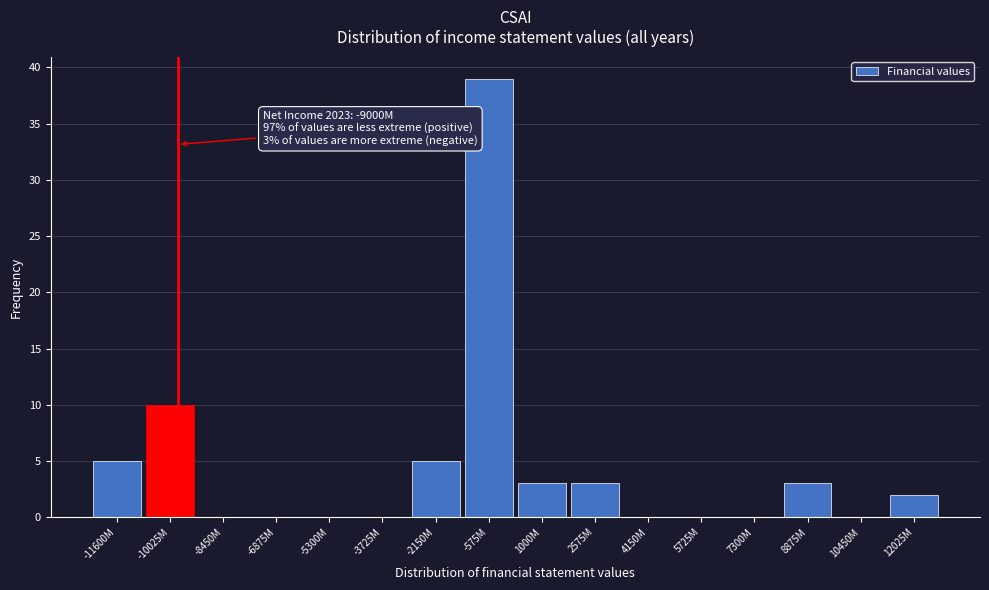

Reading left to right, list all the values displayed in this chart.

-11600M=5	-10025M=10	-8450M=0	-6875M=0	-5300M=0	-3725M=0	-2150M=5	-575M=39	1000M=3	2575M=3	4150M=0	5725M=0	7300M=0	8875M=3	10450M=0	12025M=2